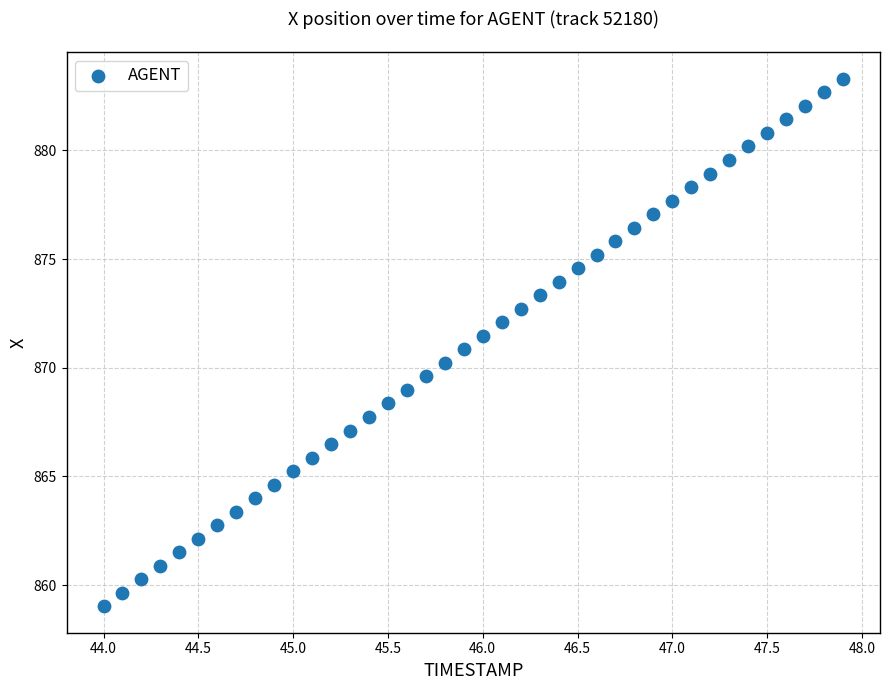

What is the range of Y values (max minus min)?

24.3